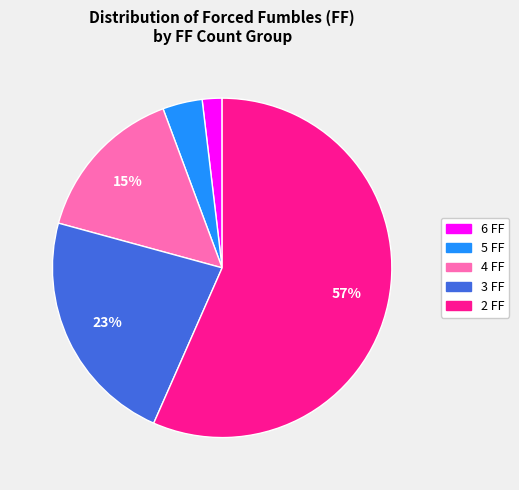

Is it true that 4 FF is 27% of the pie?

False